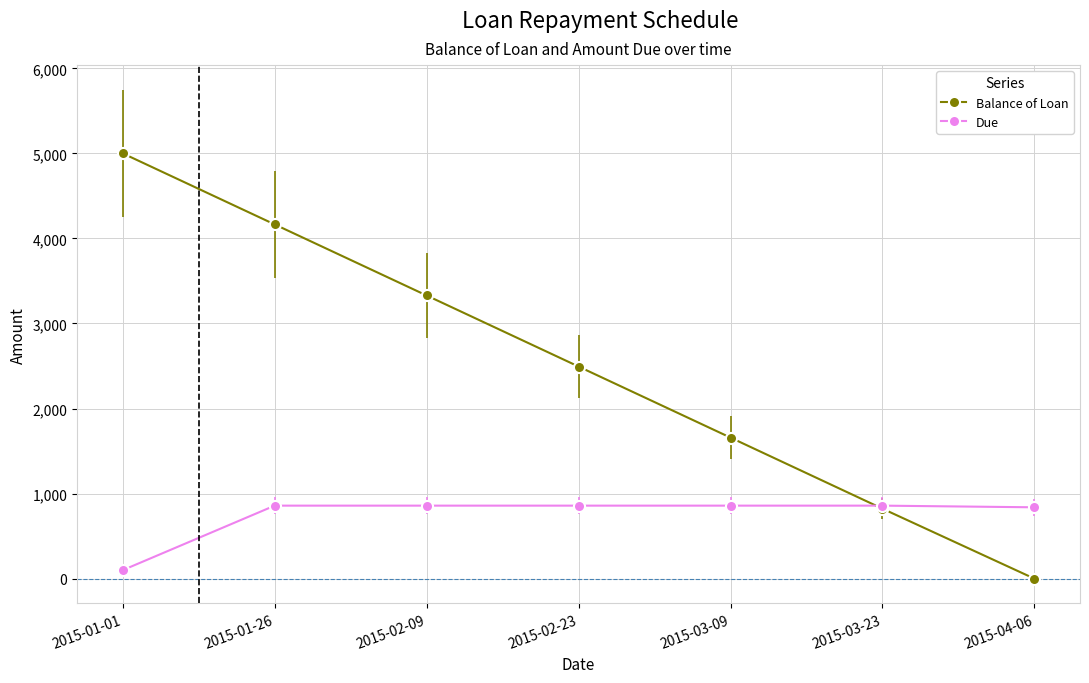

How many values in Balance of Loan are above zero?

6